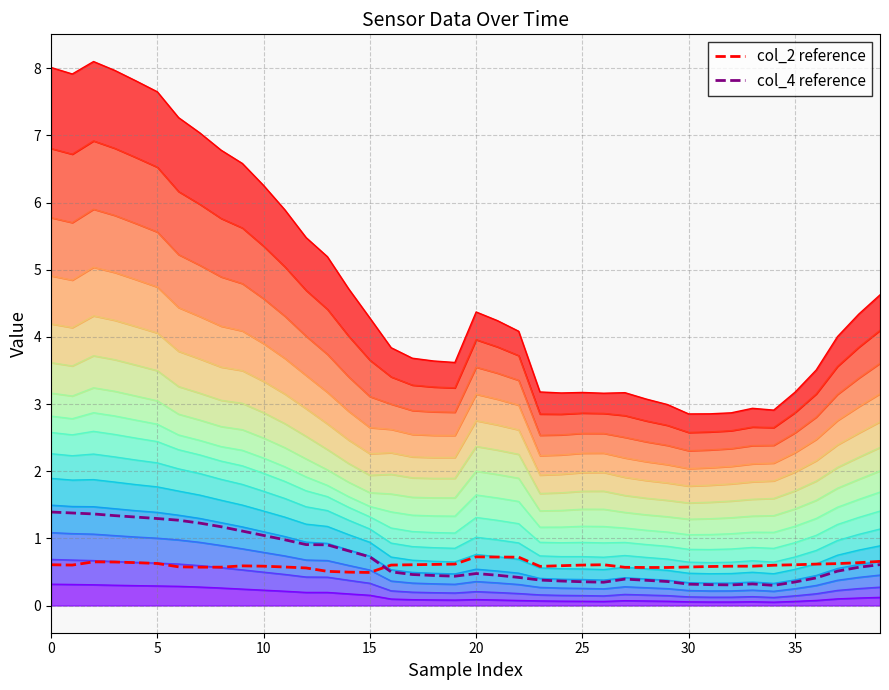

Between 19 and 35, which is larger?

19